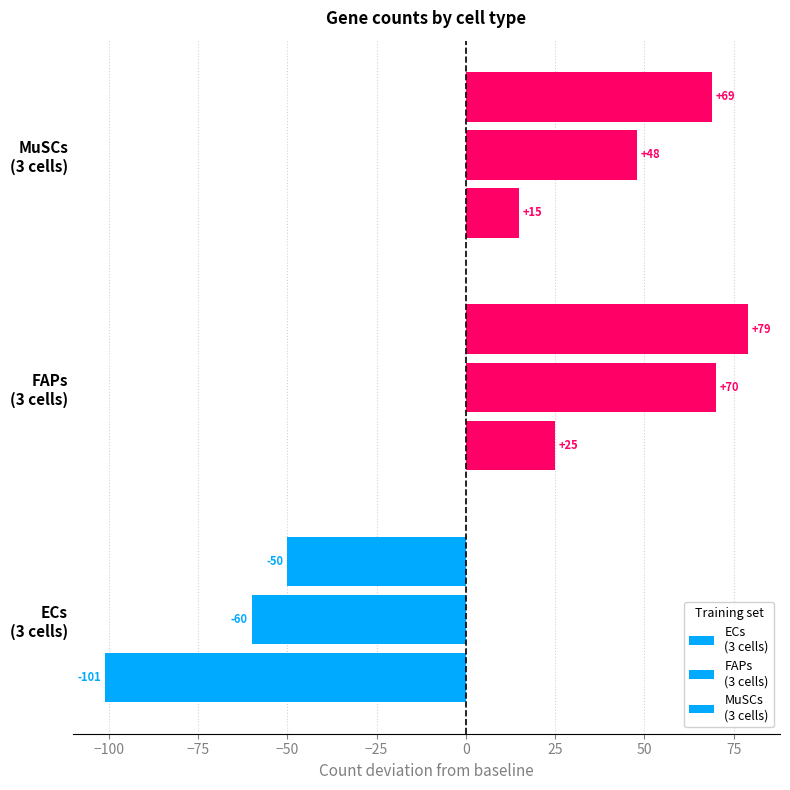

How many categories are shown in the chart?

3